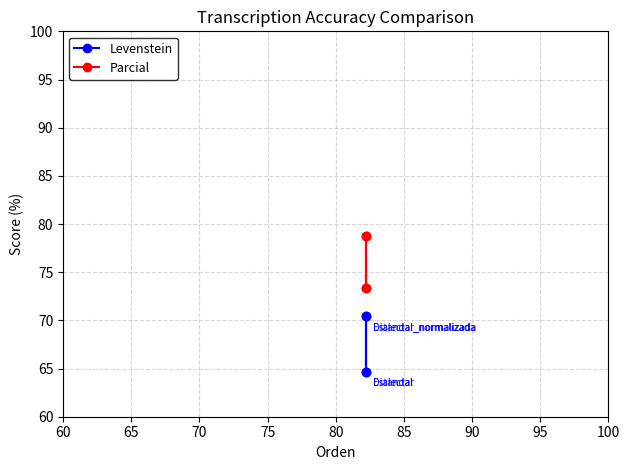

Which series has the largest total across all categories?

Parcial